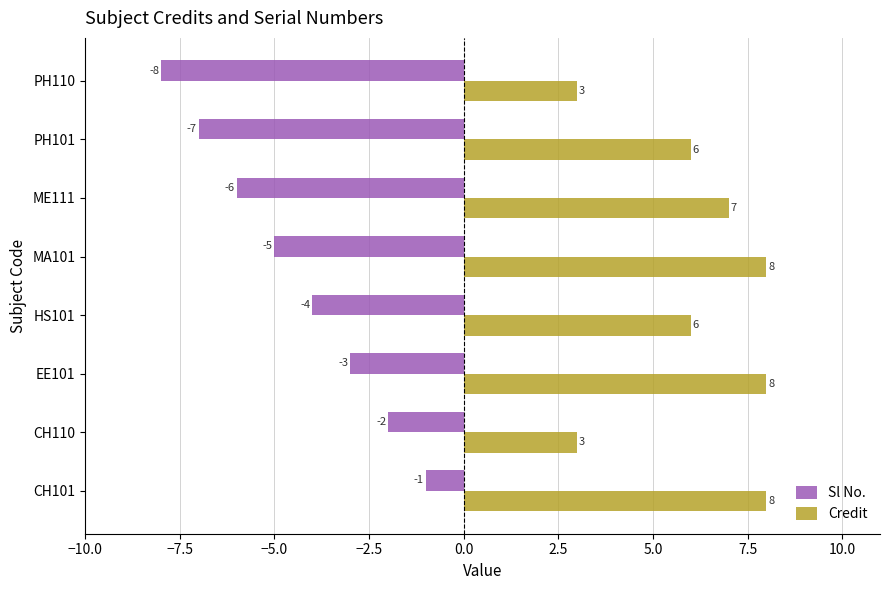

List the series in order of their overall mean, lowest first.

Sl No., Credit